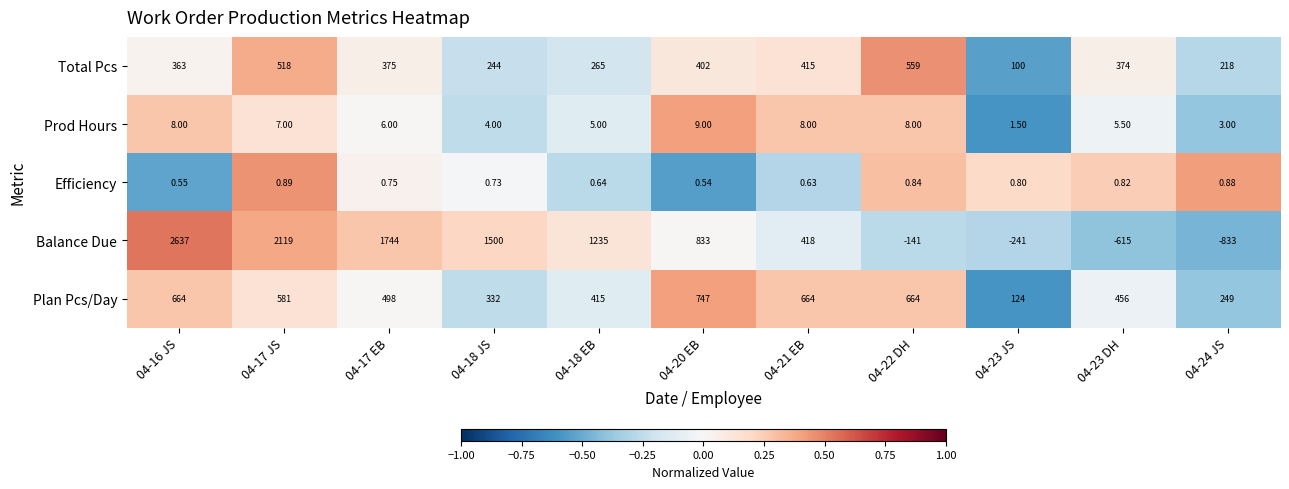

Which series has the largest total across all categories?

Balance Due